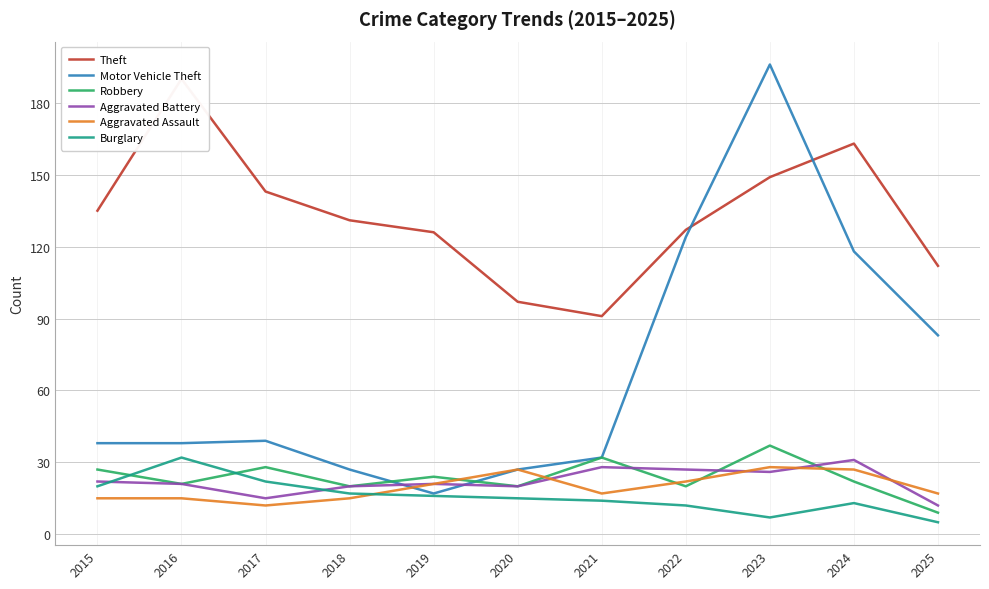

What value does the Theft series have at 2017, to the nearest 5?

145